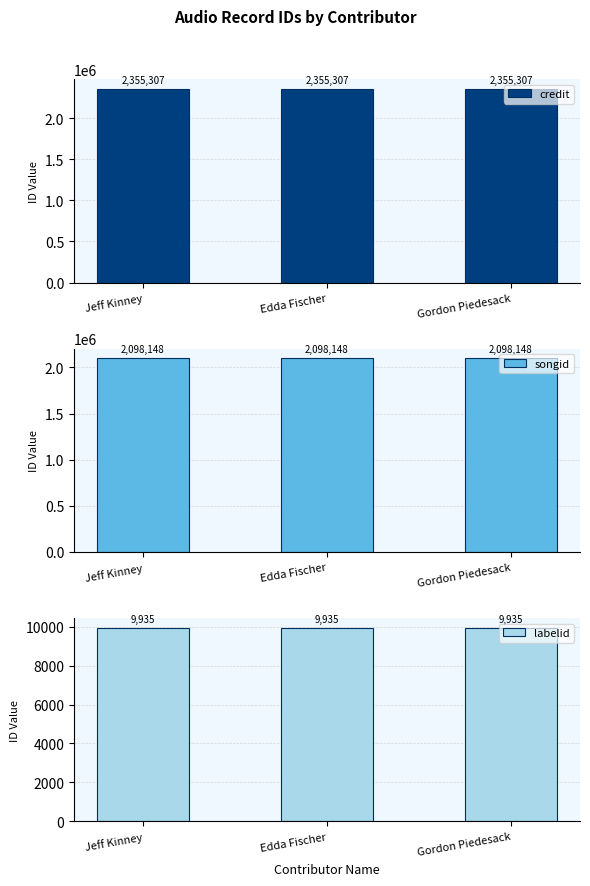

What position from the left is Gordon Piedesack?

3